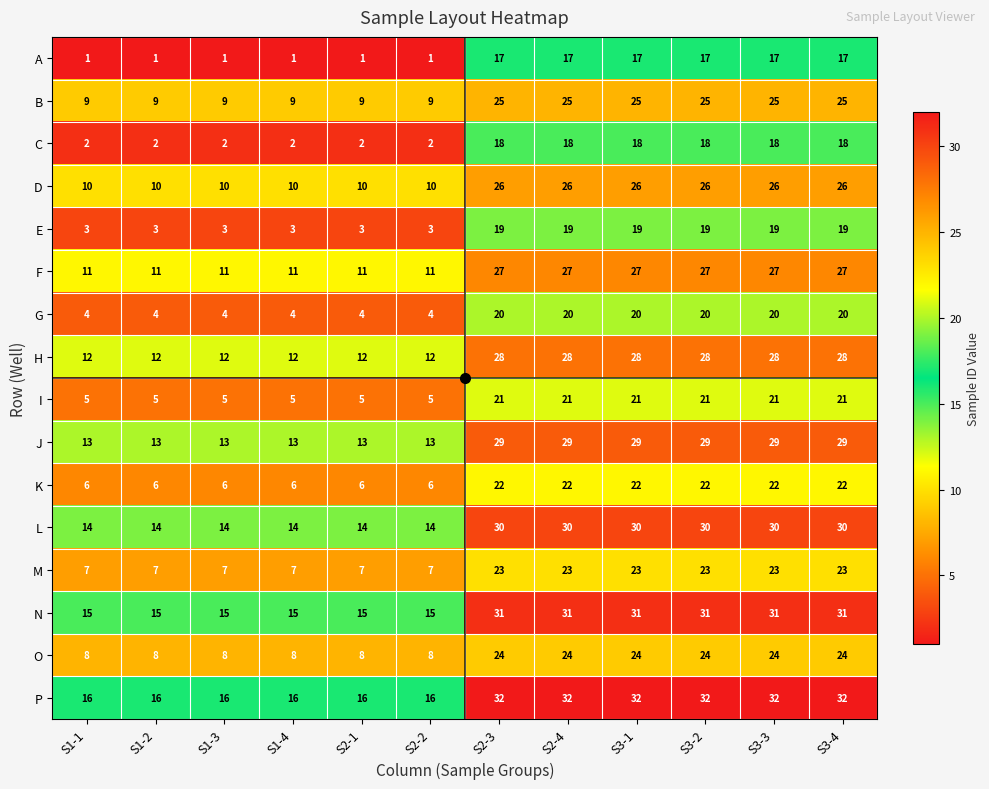

What is the total value across all series at S1-1?

136